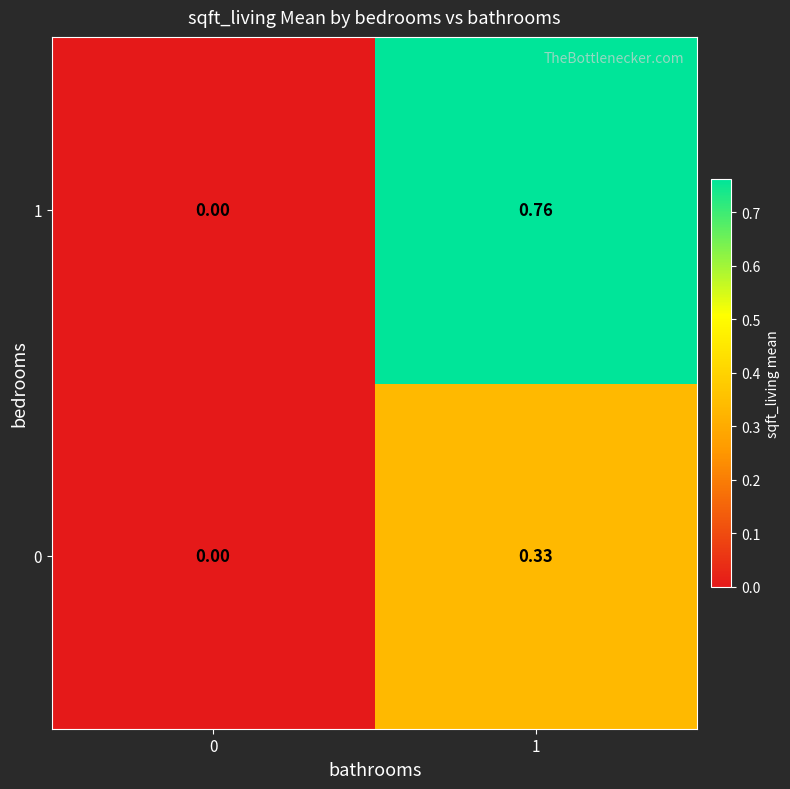

Is the value of 0 at 0 greater than the value of 1 at 1?

No